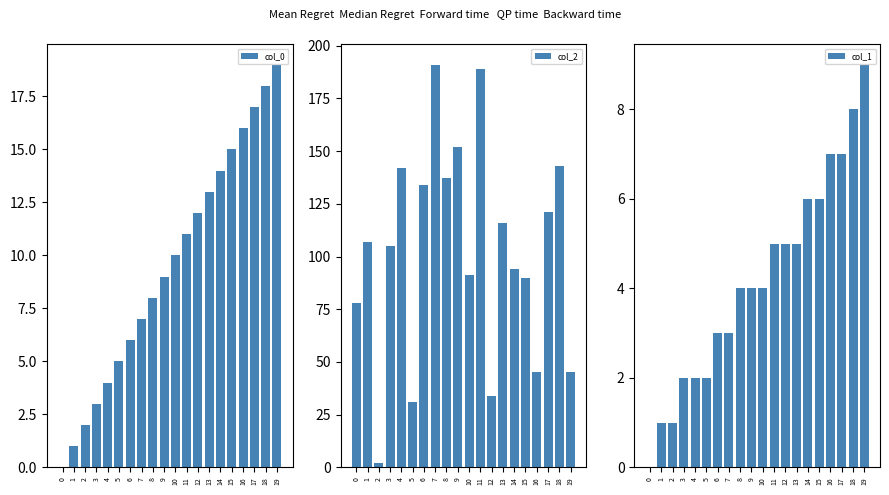

Count the number of categories in the chart.

20